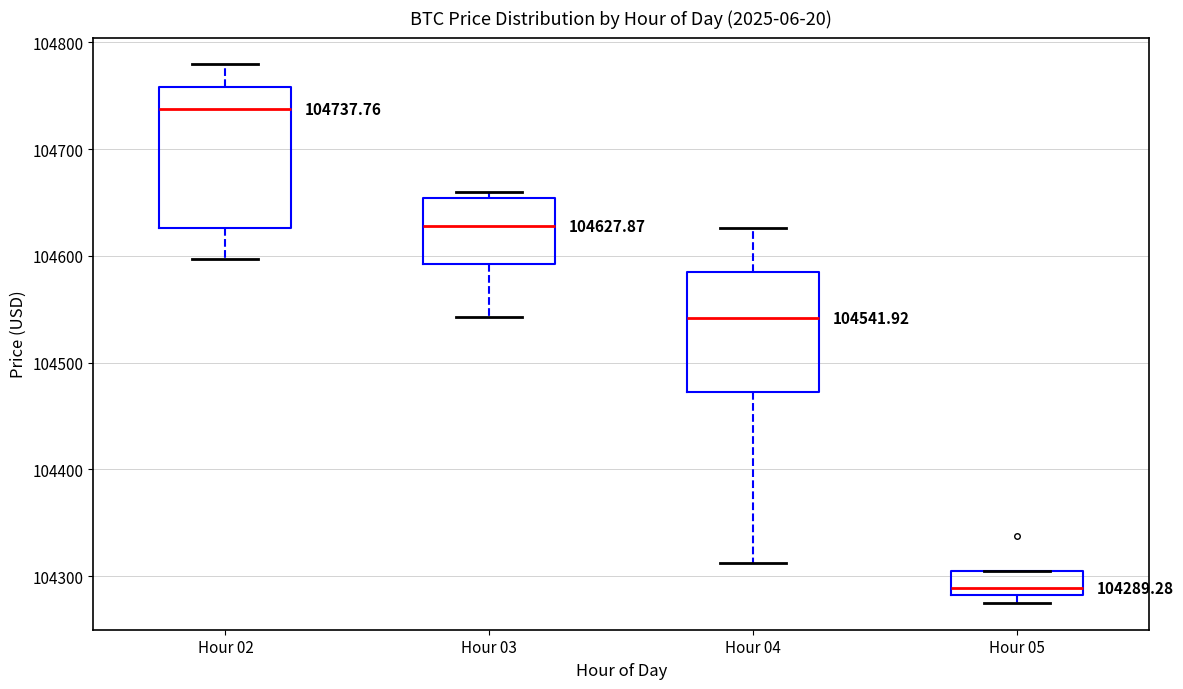

Which box has the highest median line?

Hour 02